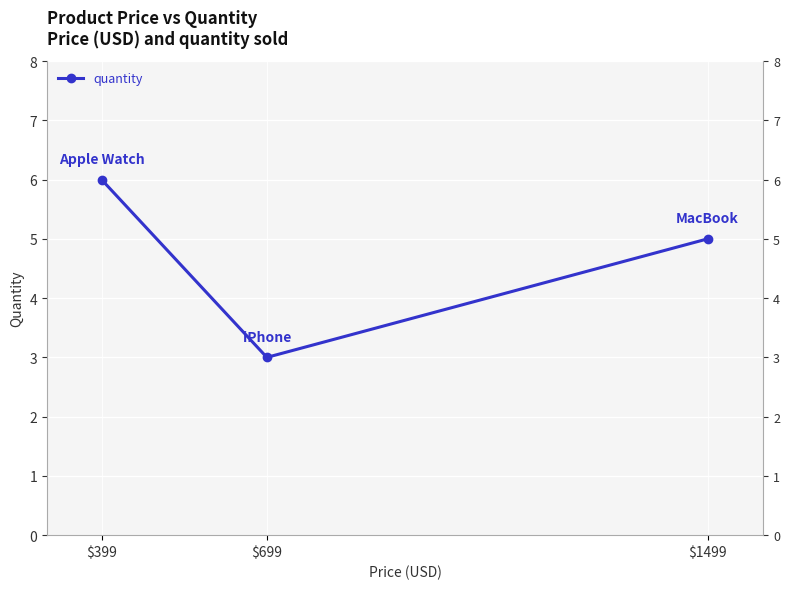

Rank the categories by value from lowest to highest.

$699, $1499, $399